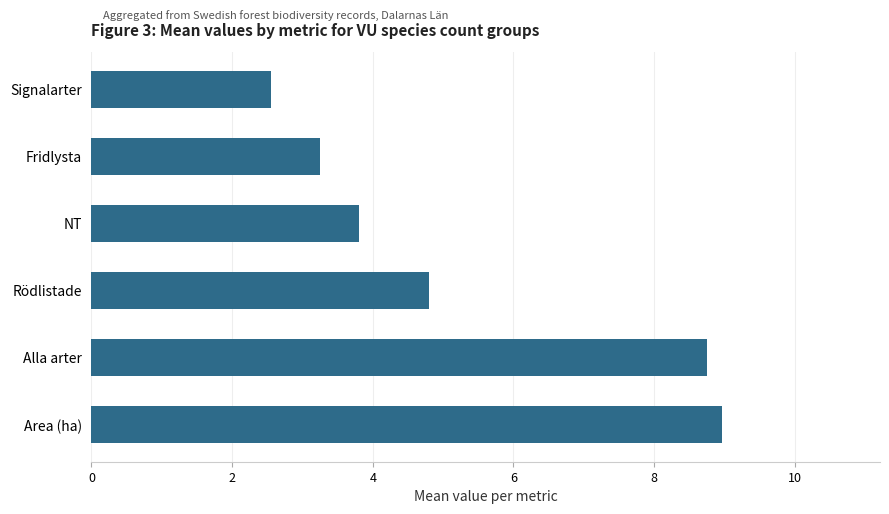

What is the ratio of the value at Fridlysta to the value at Area (ha)?

0.4